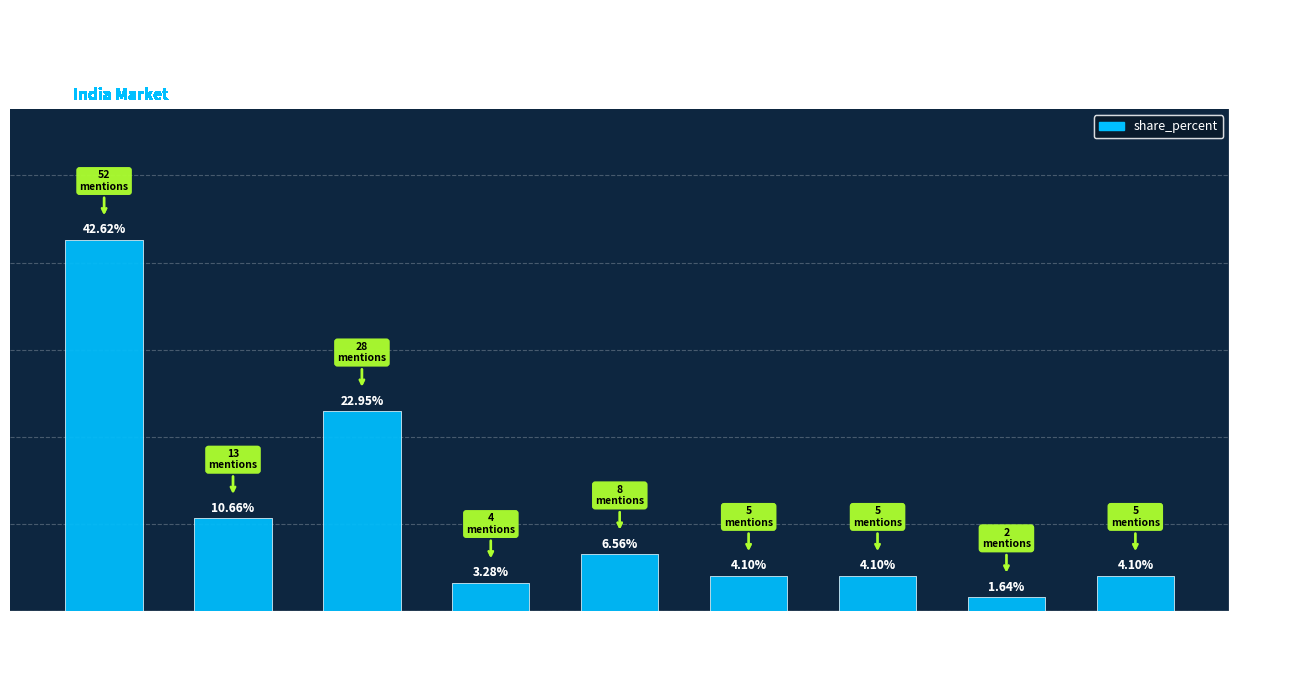

What is the difference between the values at Activa and Orient Electric?

2.5